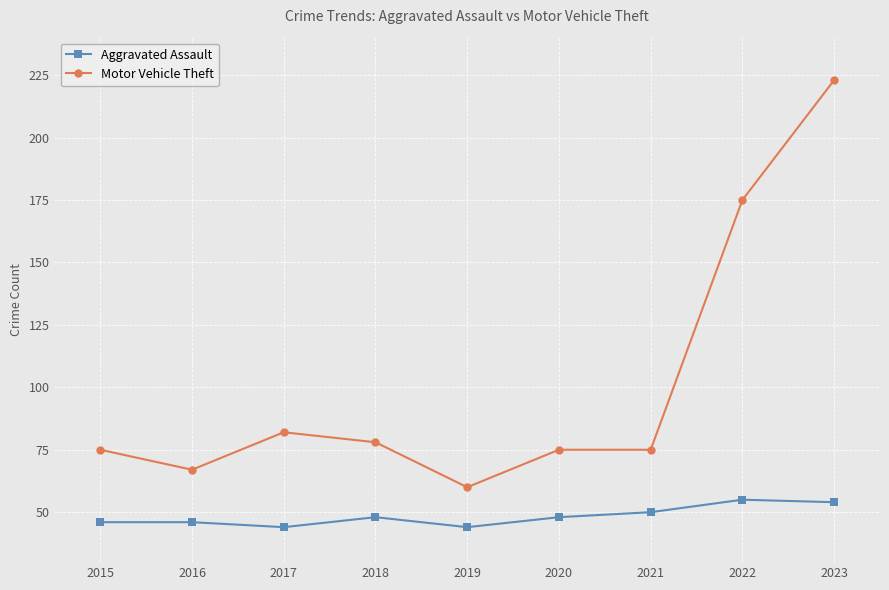

Is it true that Aggravated Assault equals 55 at 2022?

True